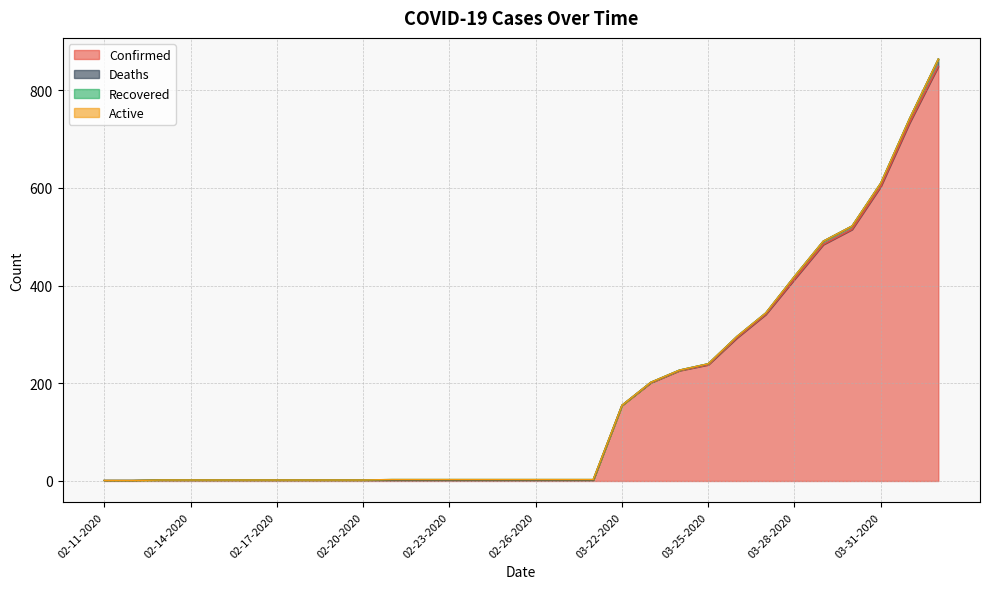

Reading left to right, list all the values displayed in this chart.

Confirmed: 02-11-2020=1	02-12-2020=1	02-13-2020=2	02-14-2020=2	02-15-2020=2	02-16-2020=2	02-17-2020=2	02-18-2020=2	02-19-2020=2	02-20-2020=2	02-21-2020=2	02-22-2020=2	02-23-2020=2	02-24-2020=2	02-25-2020=2	02-26-2020=2	02-27-2020=2	02-28-2020=2	03-22-2020=155	03-23-2020=201	03-24-2020=226	03-25-2020=238	03-26-2020=293	03-27-2020=341	03-28-2020=413	03-29-2020=484	03-30-2020=515	03-31-2020=603	04-01-2020=733	04-02-2020=849
Deaths: 02-11-2020=0	02-12-2020=0	02-13-2020=0	02-14-2020=0	02-15-2020=0	02-16-2020=0	02-17-2020=0	02-18-2020=0	02-19-2020=0	02-20-2020=0	02-21-2020=0	02-22-2020=0	02-23-2020=0	02-24-2020=0	02-25-2020=0	02-26-2020=0	02-27-2020=0	02-28-2020=0	03-22-2020=0	03-23-2020=1	03-24-2020=1	03-25-2020=2	03-26-2020=3	03-27-2020=3	03-28-2020=6	03-29-2020=7	03-30-2020=7	03-31-2020=7	04-01-2020=9	04-02-2020=15
Recovered: 02-11-2020=0	02-12-2020=0	02-13-2020=0	02-14-2020=0	02-15-2020=0	02-16-2020=0	02-17-2020=0	02-18-2020=0	02-19-2020=0	02-20-2020=0	02-21-2020=1	02-22-2020=1	02-23-2020=1	02-24-2020=1	02-25-2020=1	02-26-2020=1	02-27-2020=1	02-28-2020=1	03-22-2020=0	03-23-2020=0	03-24-2020=0	03-25-2020=0	03-26-2020=0	03-27-2020=0	03-28-2020=0	03-29-2020=0	03-30-2020=0	03-31-2020=0	04-01-2020=0	04-02-2020=0
Active: 02-11-2020=0	02-12-2020=0	02-13-2020=0	02-14-2020=0	02-15-2020=0	02-16-2020=0	02-17-2020=0	02-18-2020=0	02-19-2020=0	02-20-2020=0	02-21-2020=0	02-22-2020=0	02-23-2020=0	02-24-2020=0	02-25-2020=0	02-26-2020=0	02-27-2020=0	02-28-2020=0	03-22-2020=0	03-23-2020=0	03-24-2020=0	03-25-2020=0	03-26-2020=0	03-27-2020=0	03-28-2020=0	03-29-2020=0	03-30-2020=0	03-31-2020=0	04-01-2020=0	04-02-2020=0